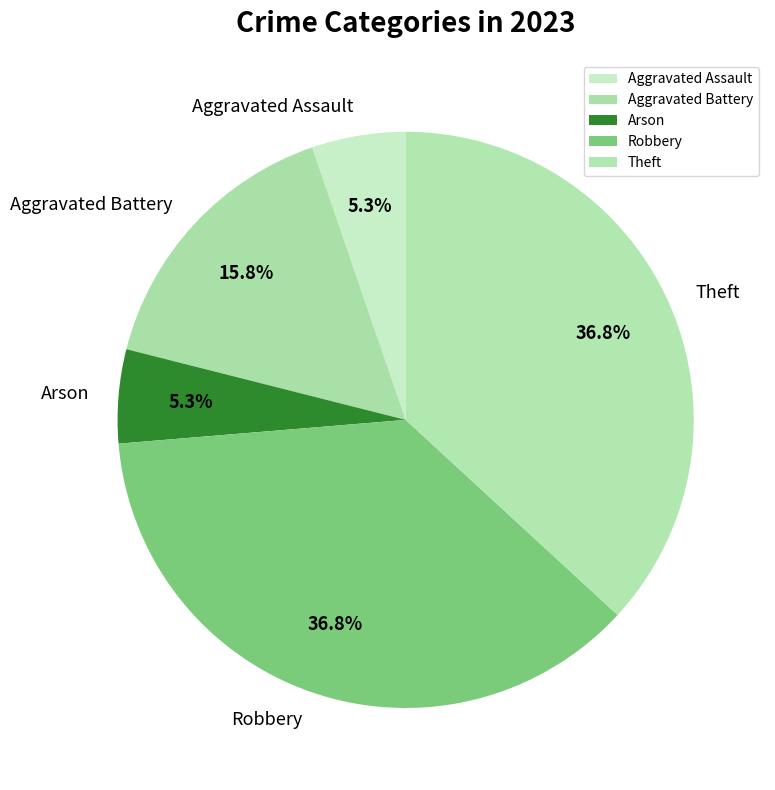

How many segments does this pie chart have?

5